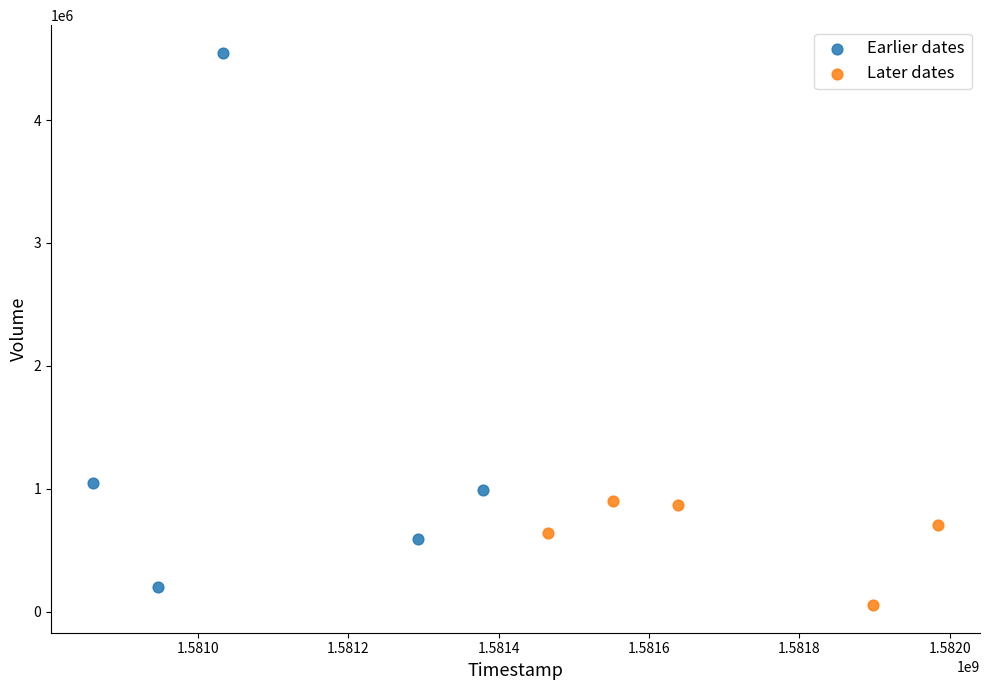

Which series has the widest spread of Y values?

Earlier dates